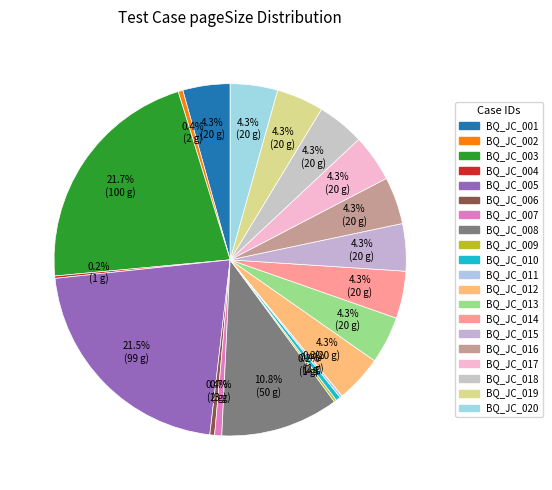

Is the sum of BQ_JC_014 and BQ_JC_010 greater than half?

No